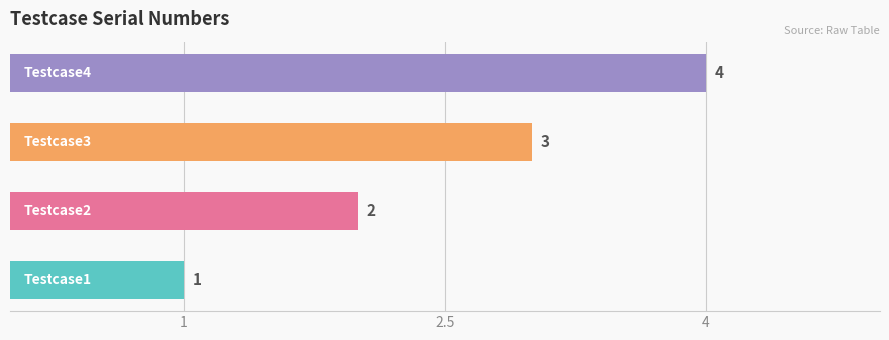

Count the values in the range 2 to 4.

3